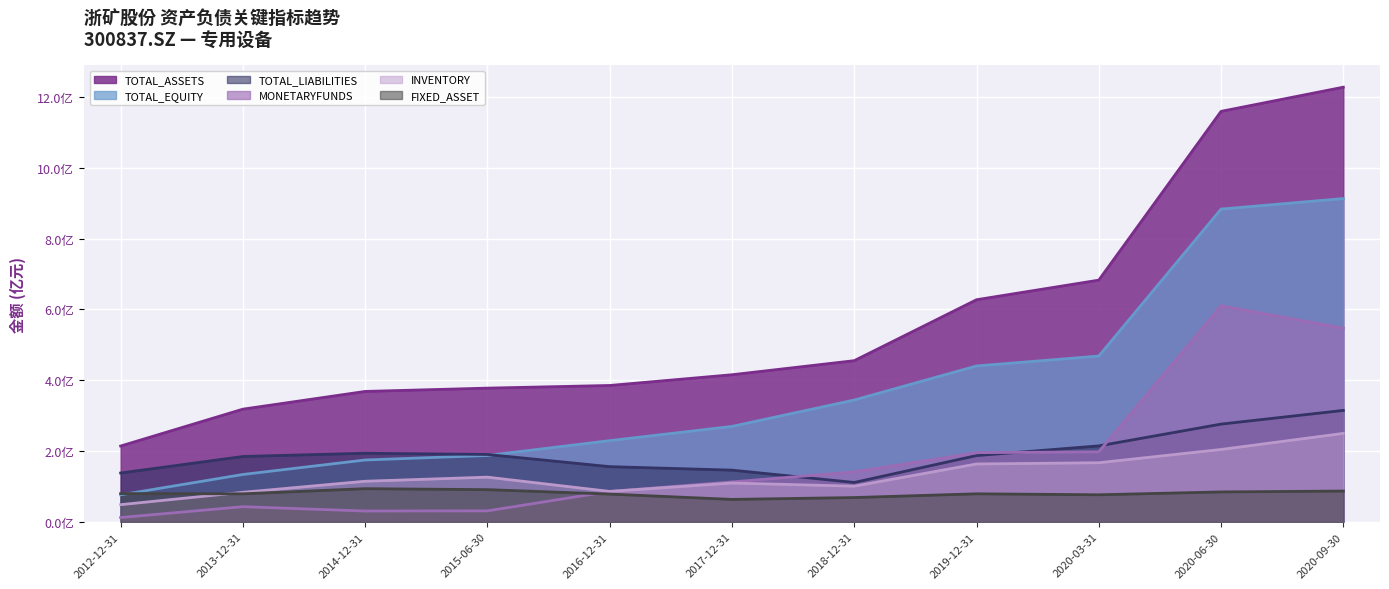

Is the value of TOTAL_EQUITY at 2017-12-31 greater than the value of TOTAL_ASSETS at 2015-06-30?

No